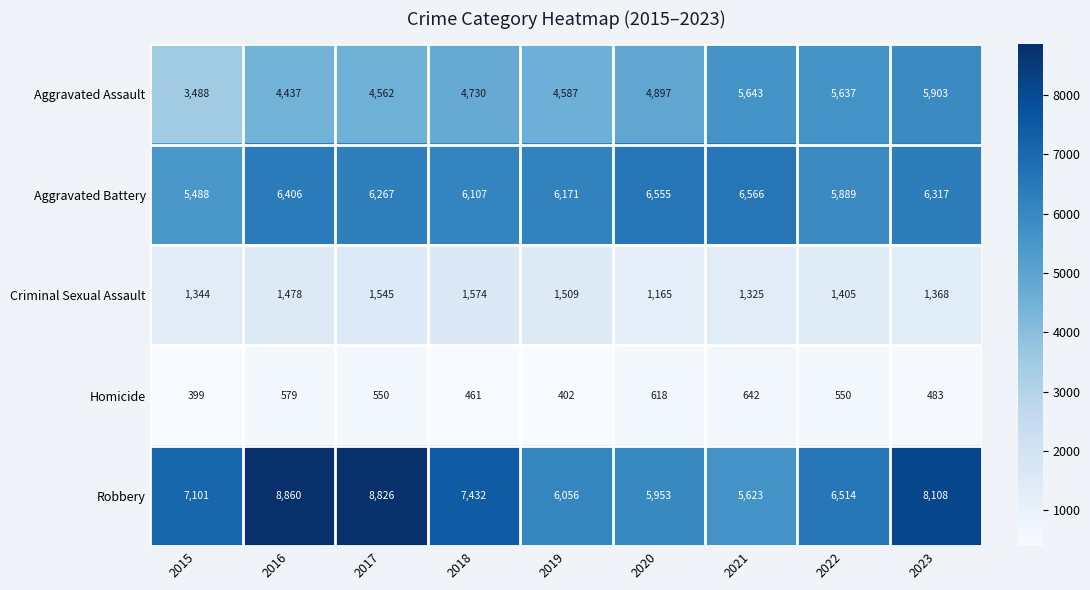

What is the average value of the Robbery series?

7164